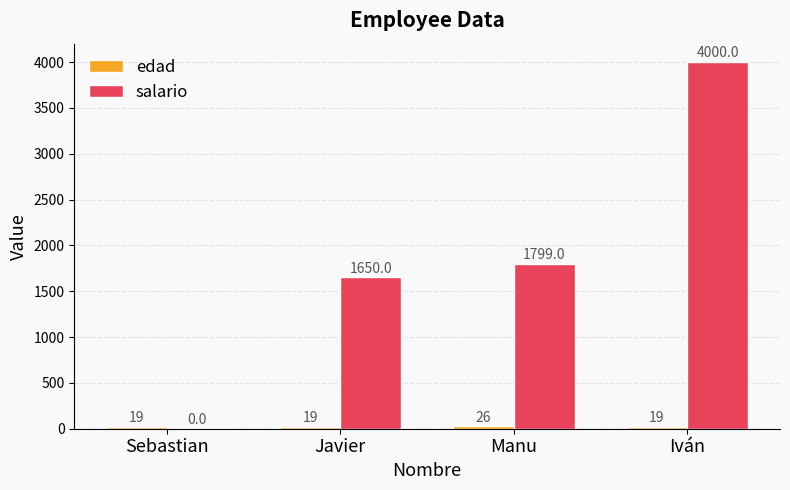

Where is salario nearest to the value 2000?

Manu